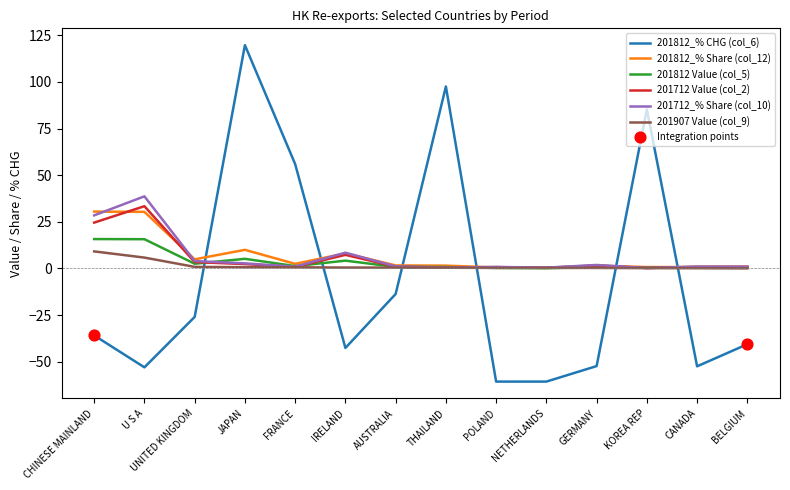

Between which two adjacent categories do 201712_% Share (col_10) and 201812_% CHG (col_6) first intersect?

UNITED KINGDOM and JAPAN